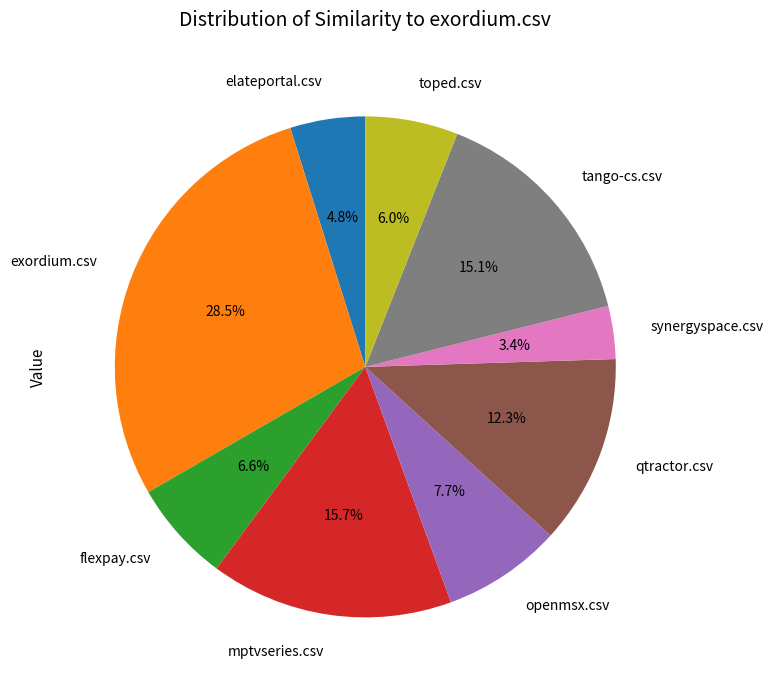

Is there a majority slice in this chart?

No